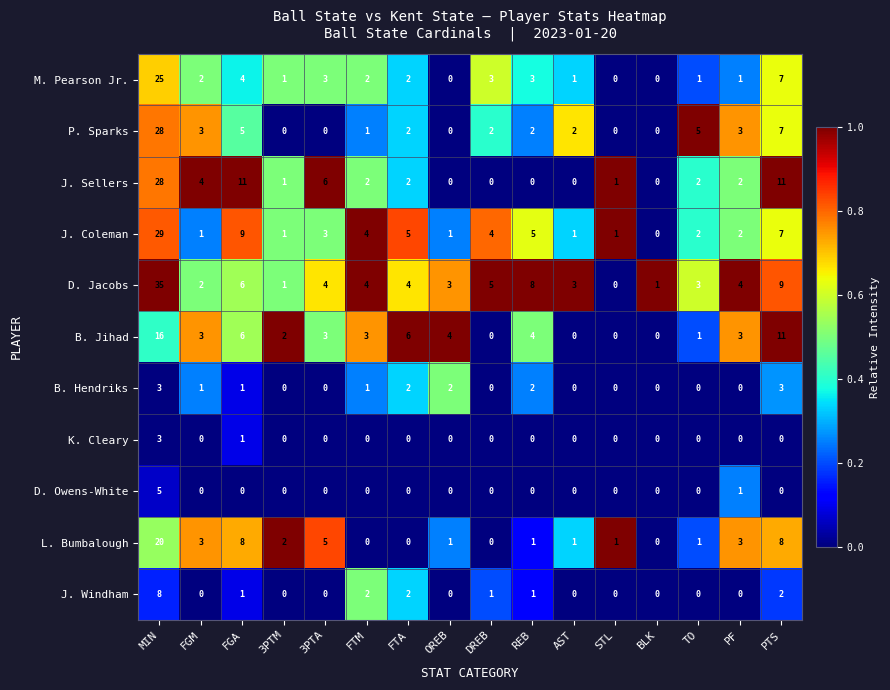

How many J. Windham values are between 0 and 2?

15